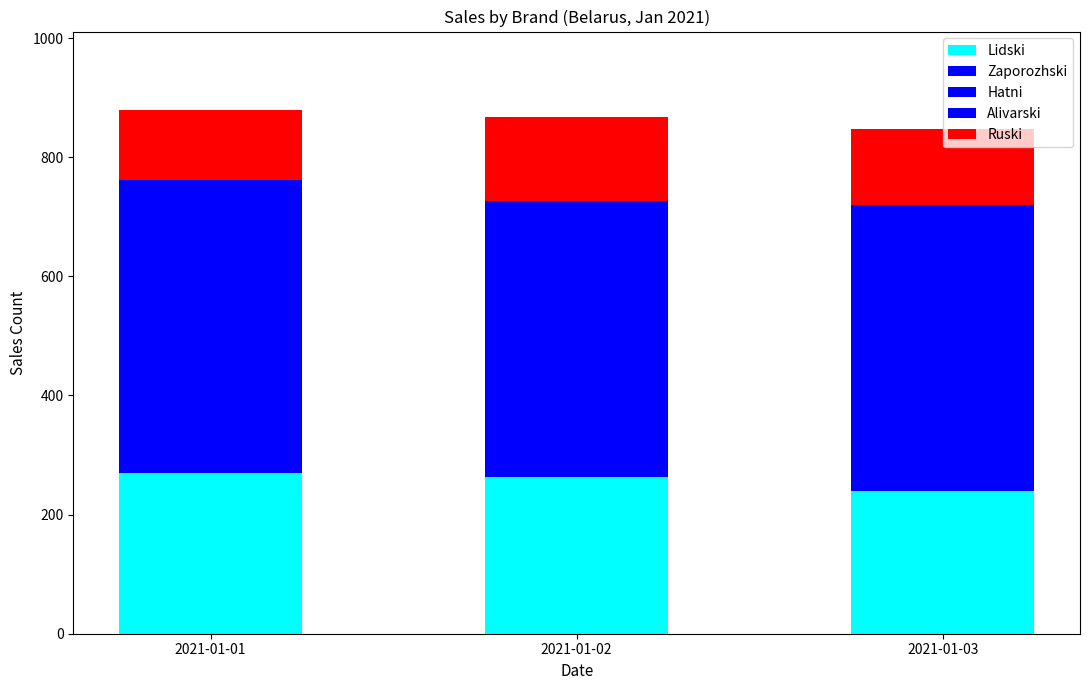

How many bars are there in total?

3